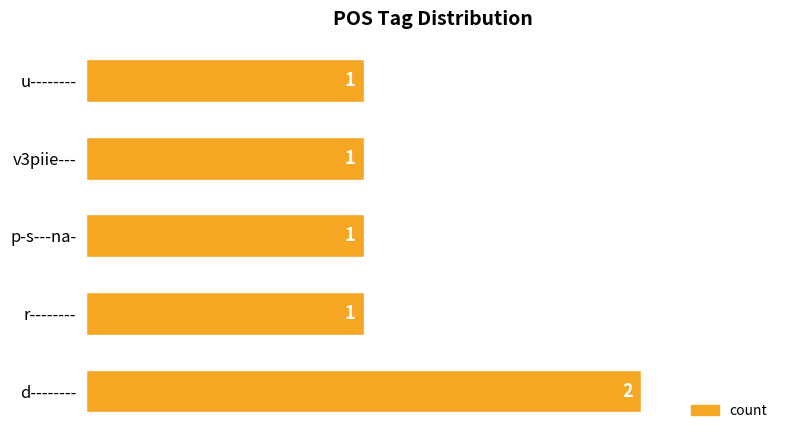

What is the ratio of the value at d-------- to the value at p-s---na-?

2.0